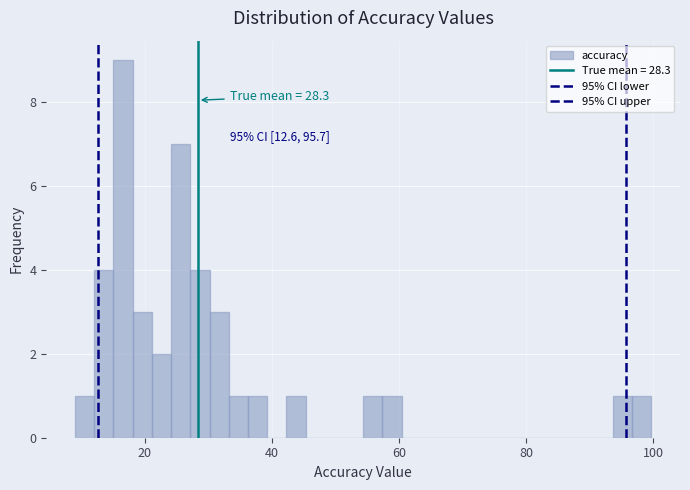

Read against the x-axis, roughly where is the centre of the tallest bar?

16